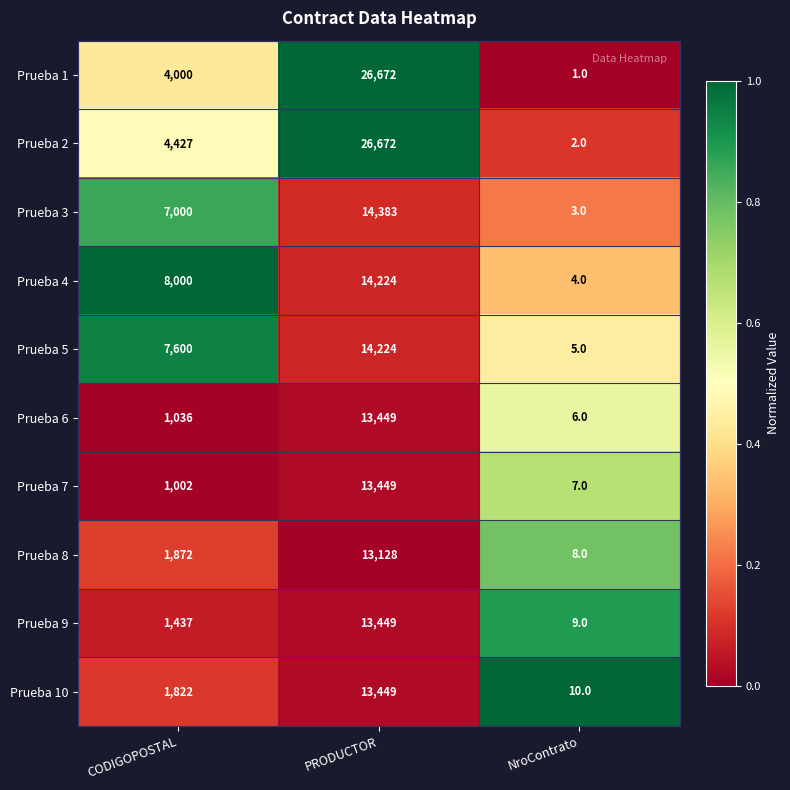

What is the sum of all Prueba 1 values?

30673